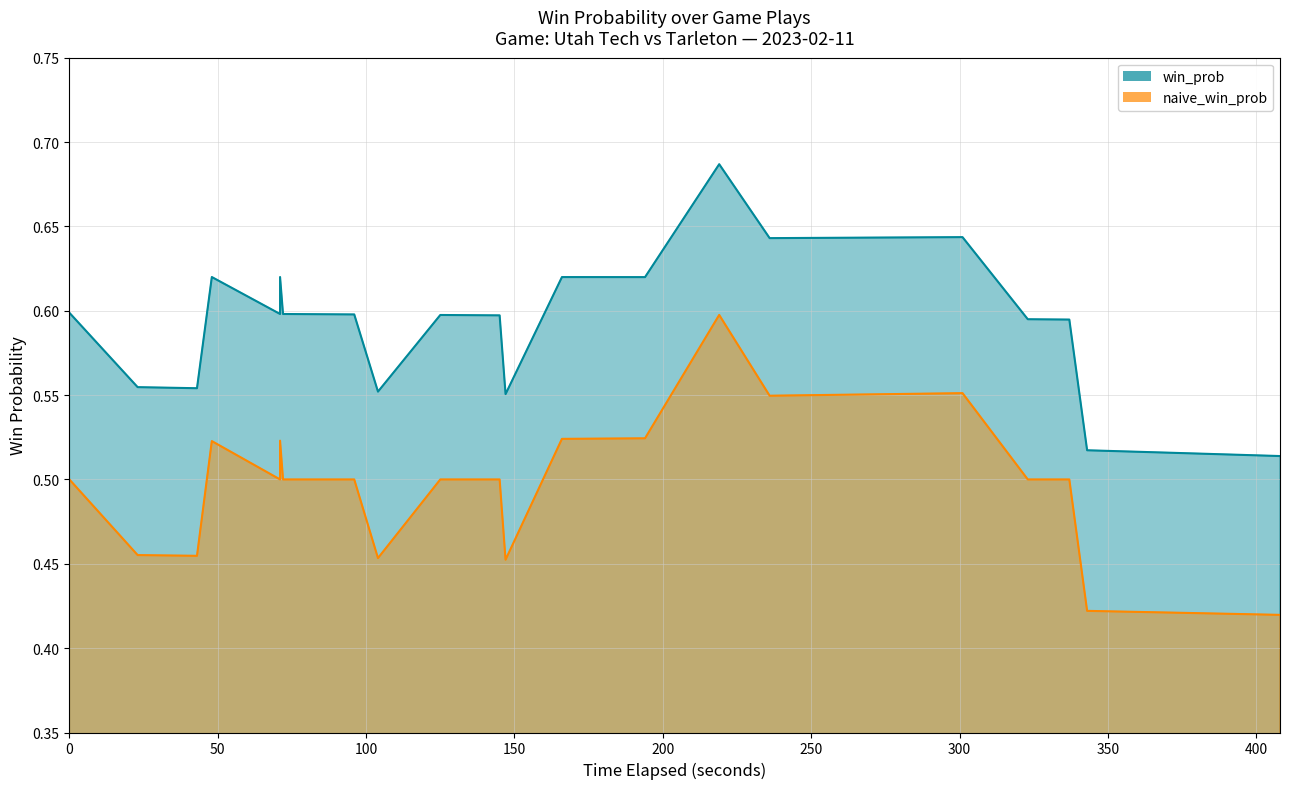

Count the number of data series in this chart.

2